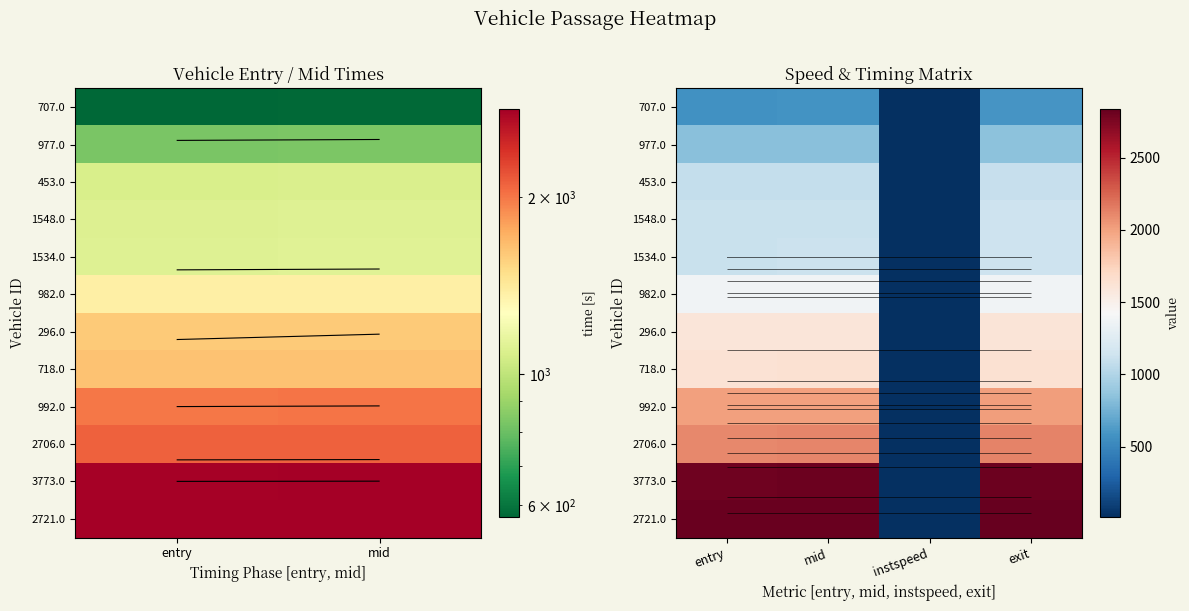

At exit, list the series in order from smallest to largest.

707.0, 977.0, 453.0, 1548.0, 1534.0, 982.0, 296.0, 718.0, 992.0, 2706.0, 3773.0, 2721.0